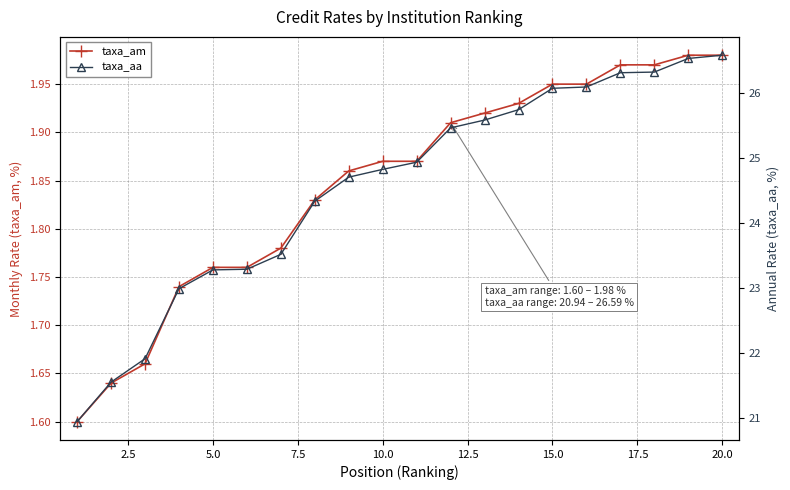

The value of taxa_aa at 12 is 5.2. True or false?

False